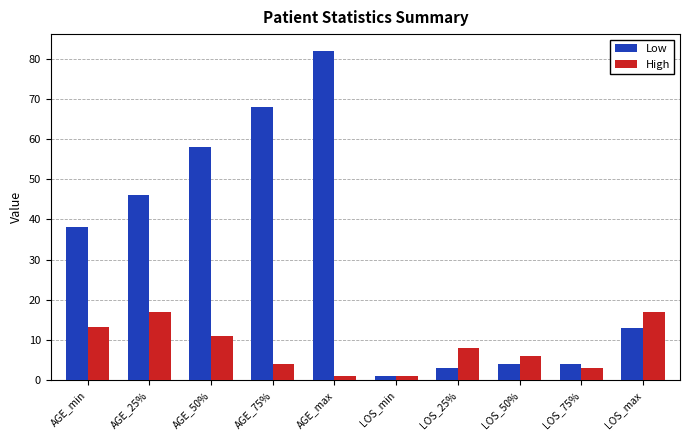

How many bars are there in total?

20